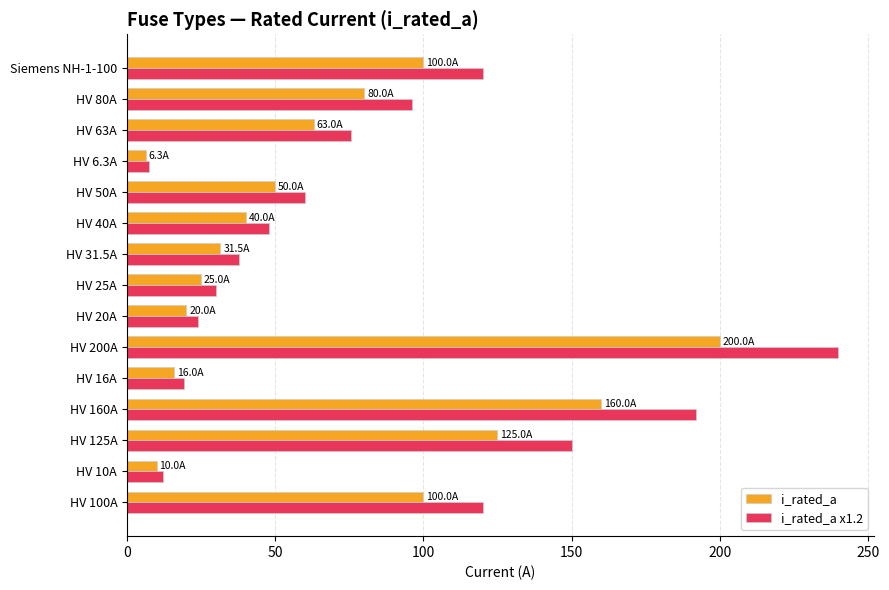

List the series in order of their overall mean, lowest first.

i_rated_a, i_rated_a x1.2